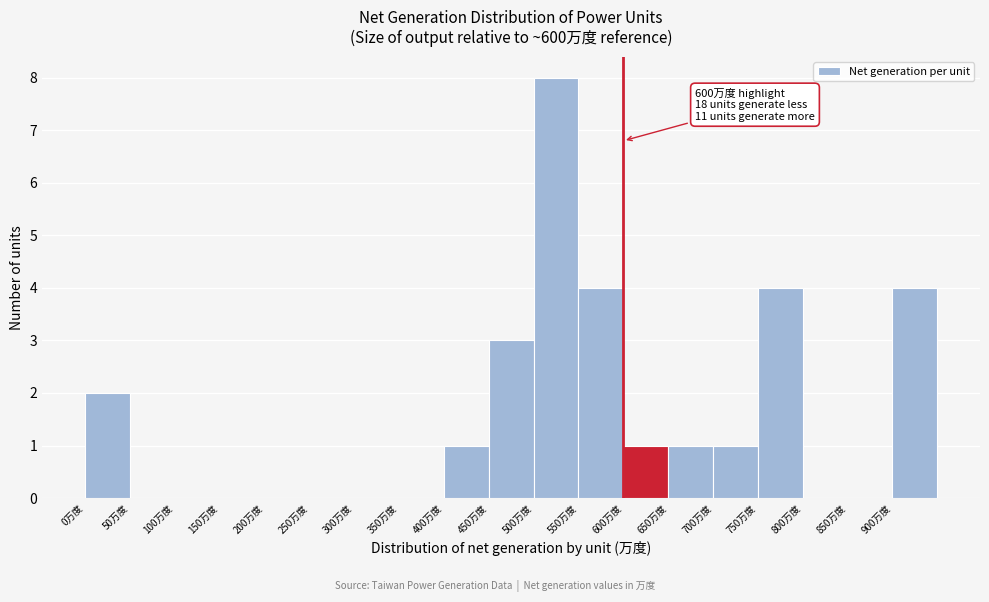

Which range on the x-axis has the tallest bar?

500 to 550